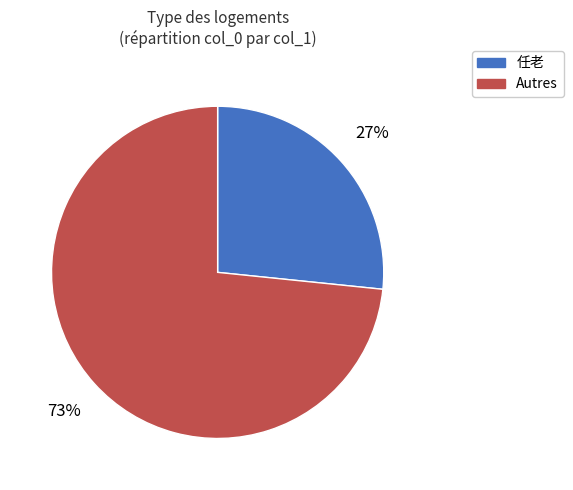

Is there a majority slice in this chart?

Yes